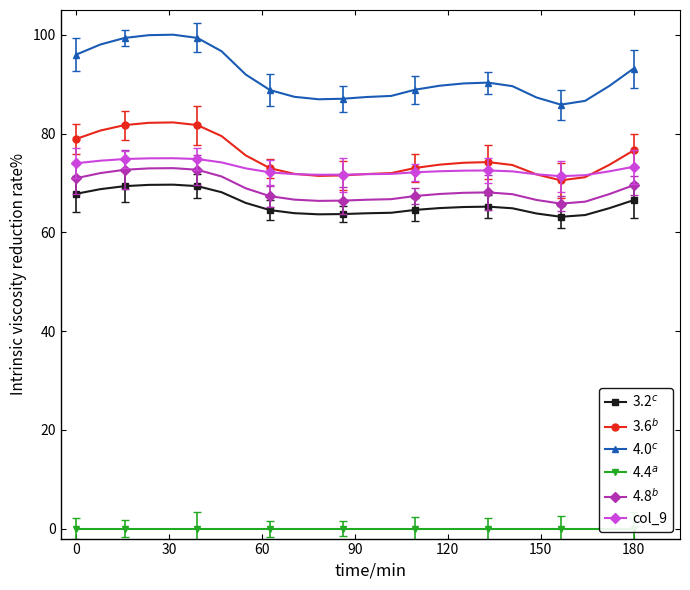

What is the greatest value displayed?

100.0